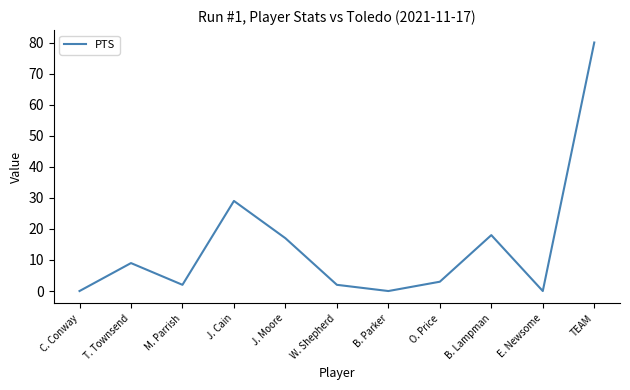

What is the greatest value displayed?

80